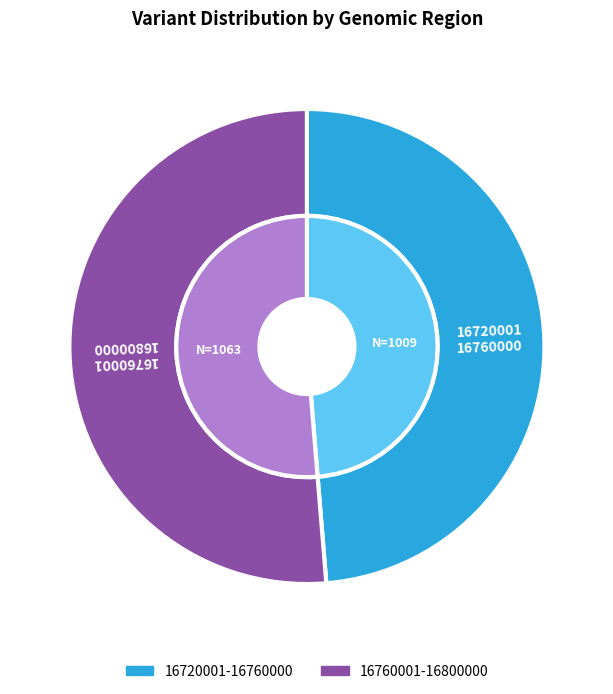

Is it true that 16760001-16800000 is 51% of the pie?

True